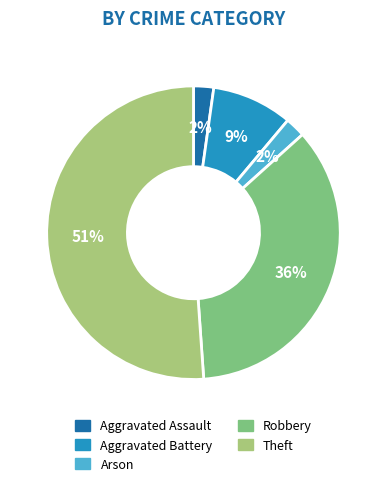

To the nearest percent, what is the average slice percentage?

20%